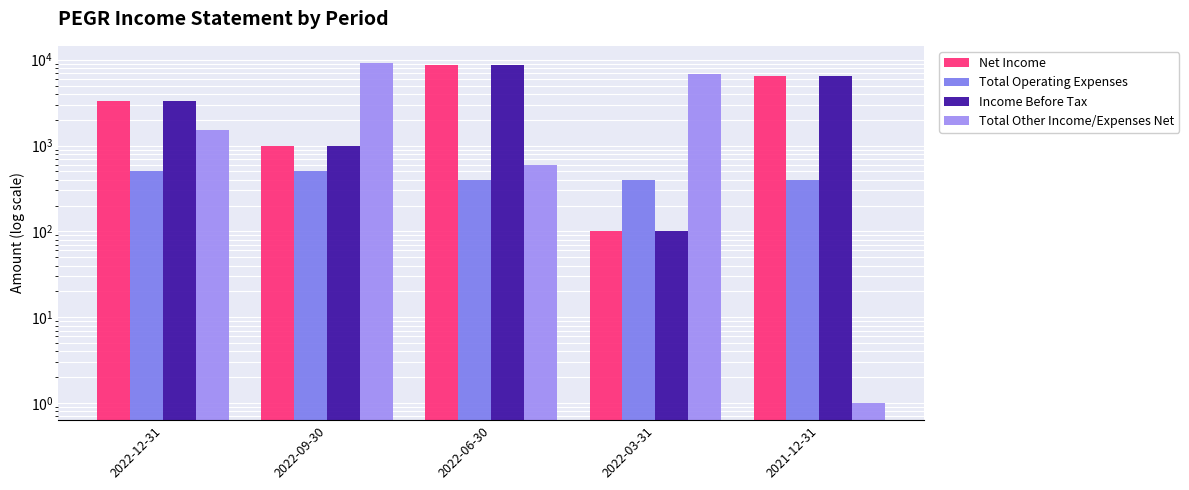

What is the value of the Income Before Tax bar at the 4th from the left?

100